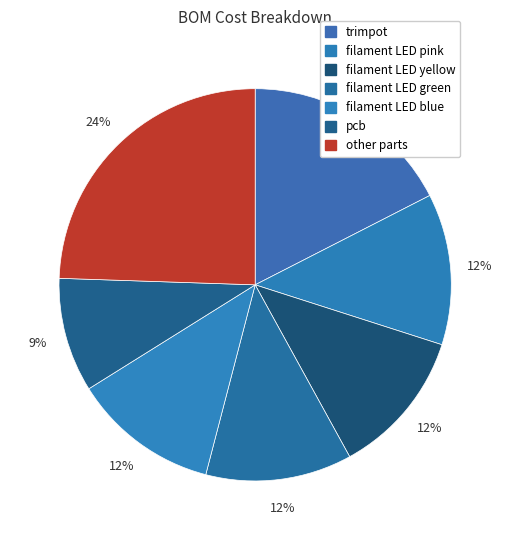

Which slice is the largest?

other parts